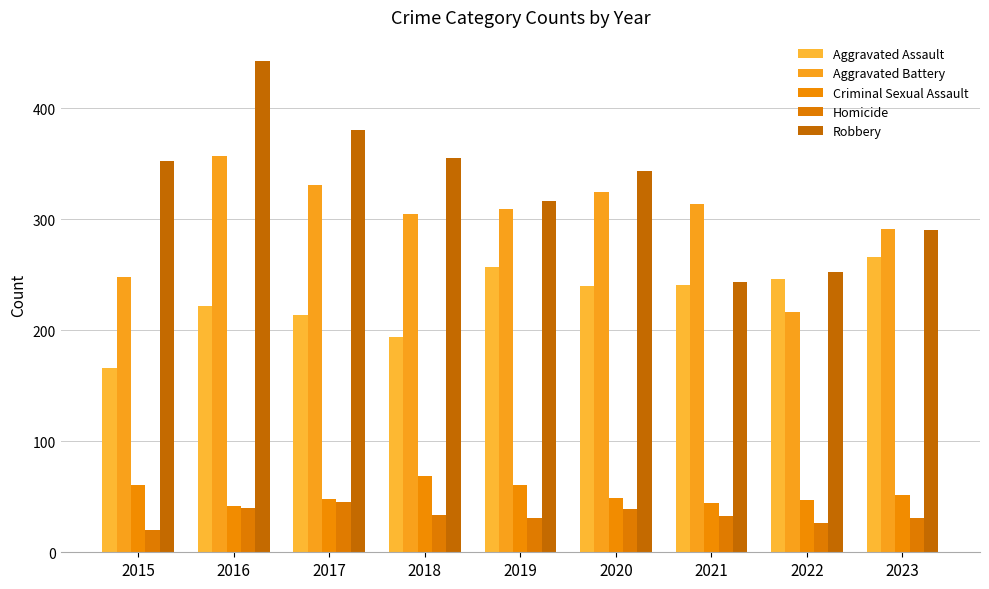

What is the value of the Criminal Sexual Assault bar at the 5th from the left?

61